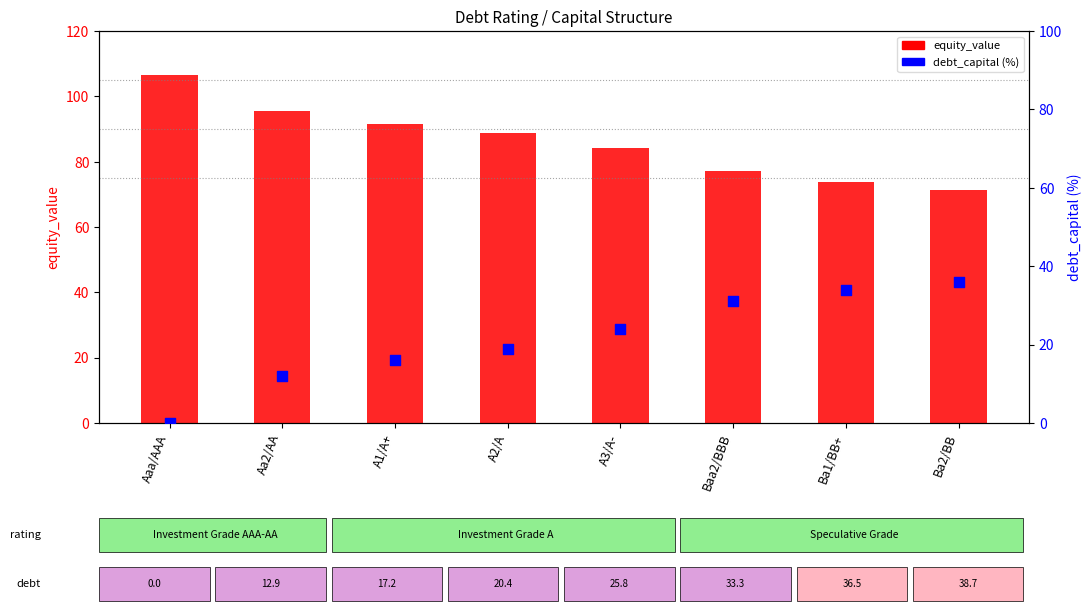

Which series has the largest total across all categories?

equity_value